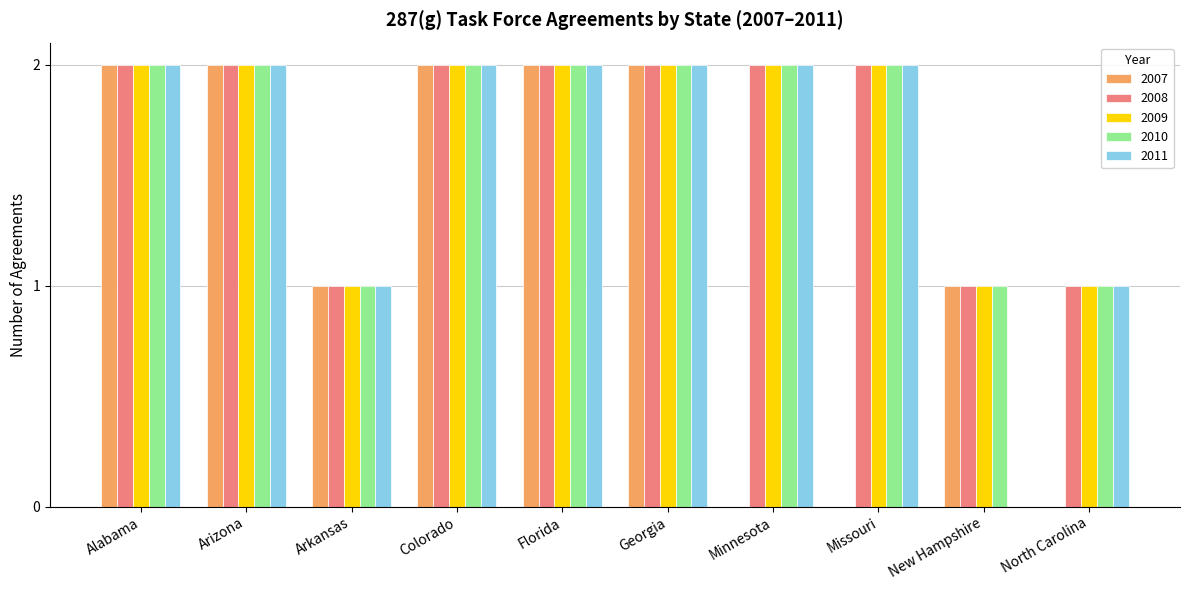

The 2011 series shows 1 at Minnesota. True or false?

False